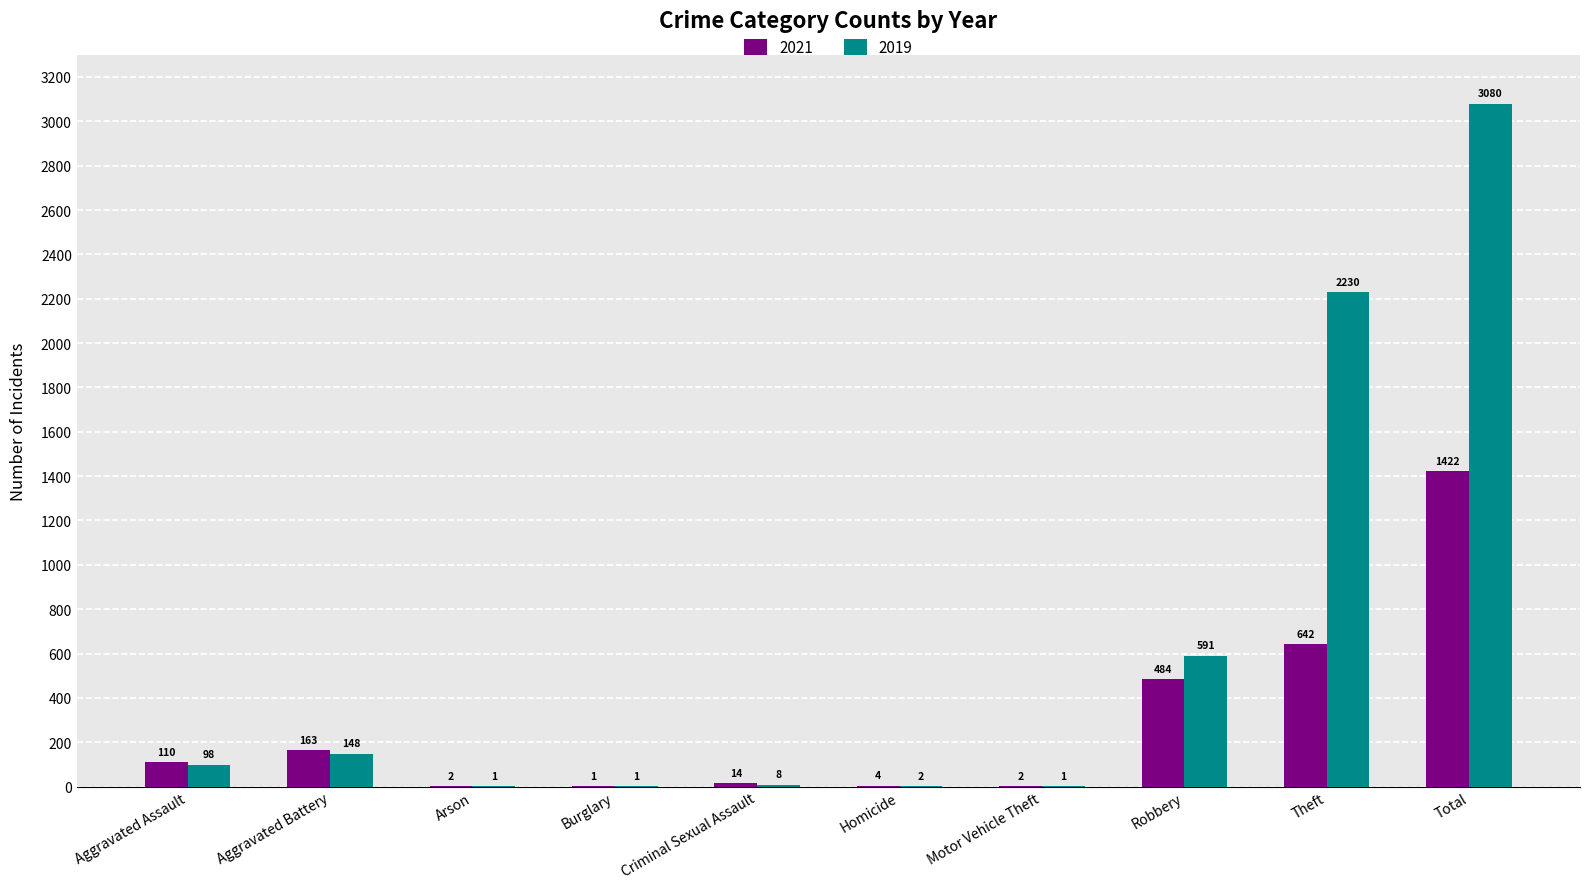

Which category has the highest value in the 2019 series?

Total